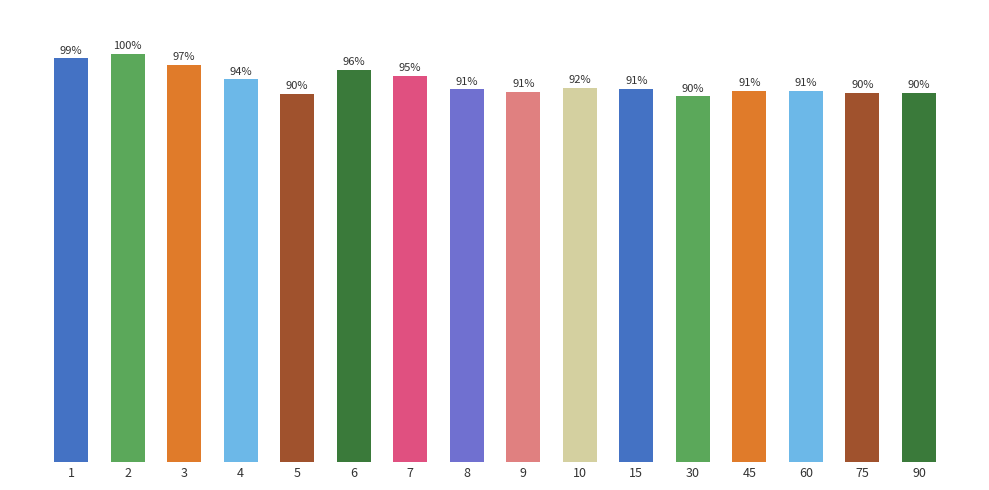

How many data points are above 42?

15